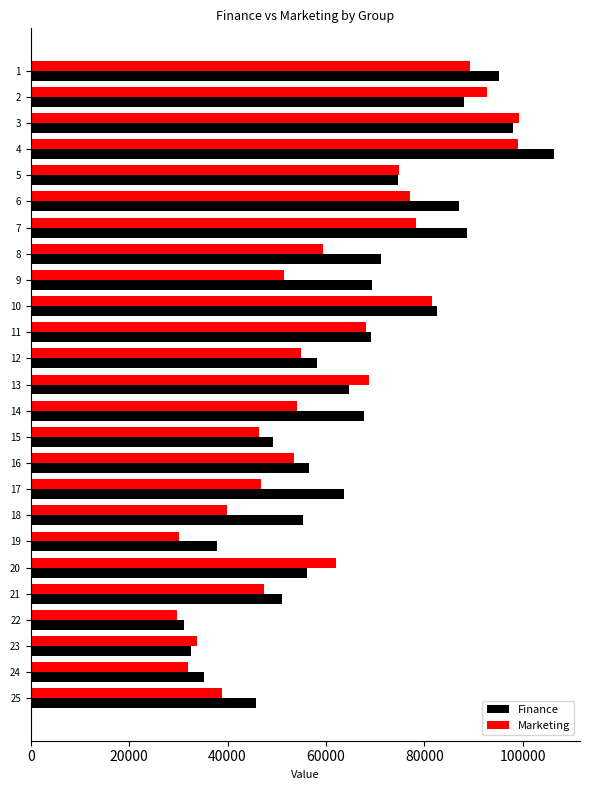

Which series changed the most between 8 and 10?

Marketing